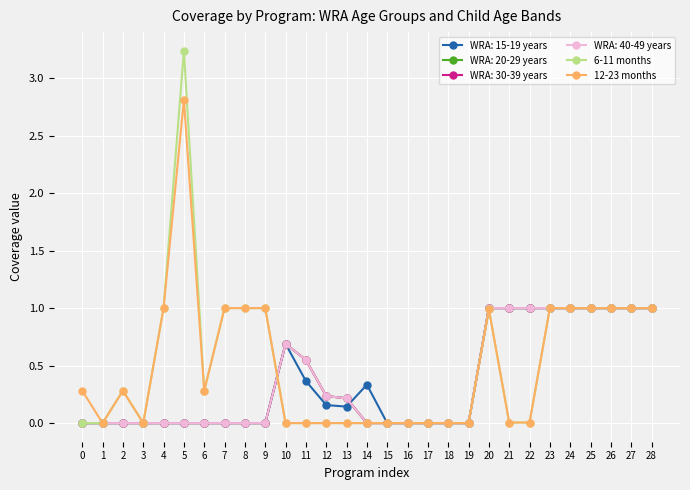

At which category does 12-23 months reach its first local peak?

2